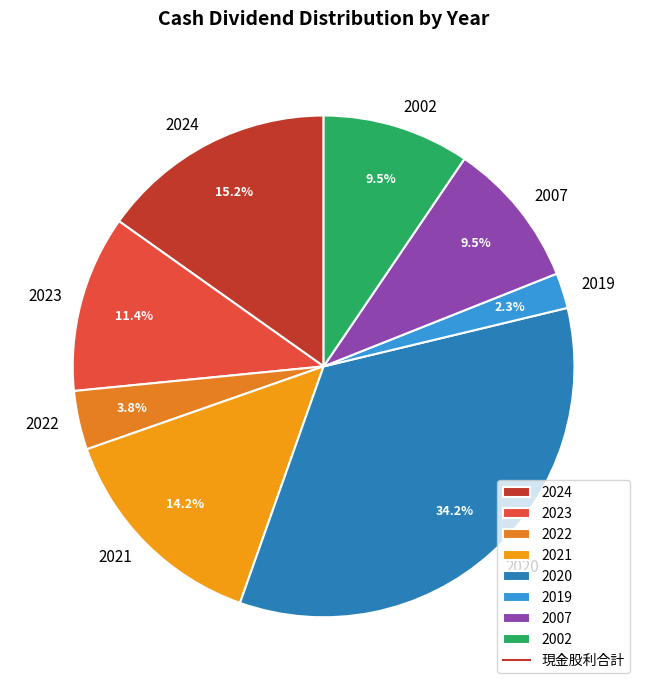

What is the total percentage of 2007 and 2019?

11.8%